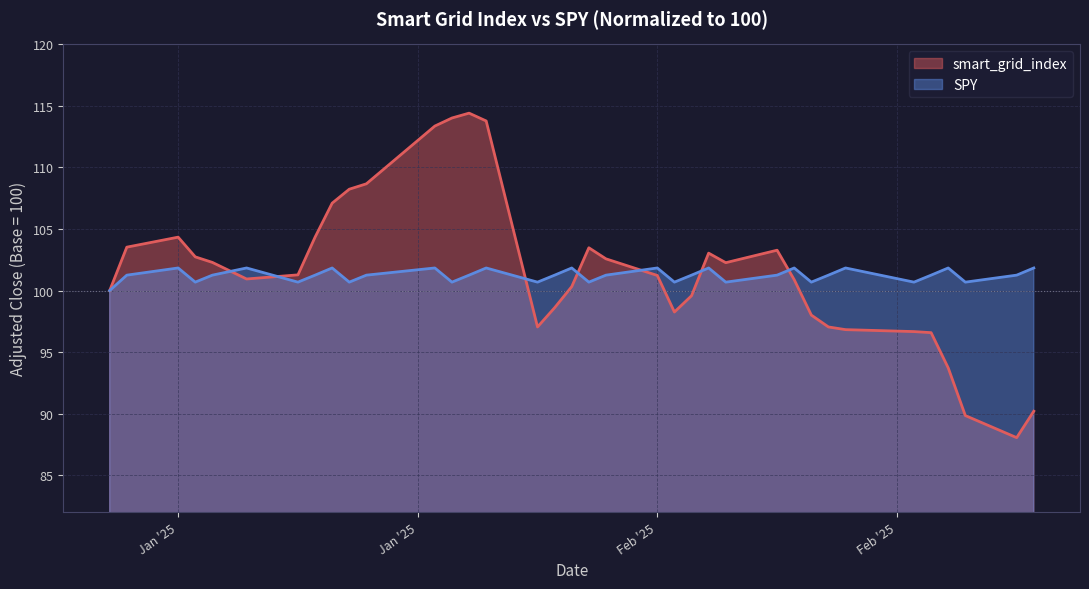

List the series in order of their peak value, lowest first.

SPY, smart_grid_index